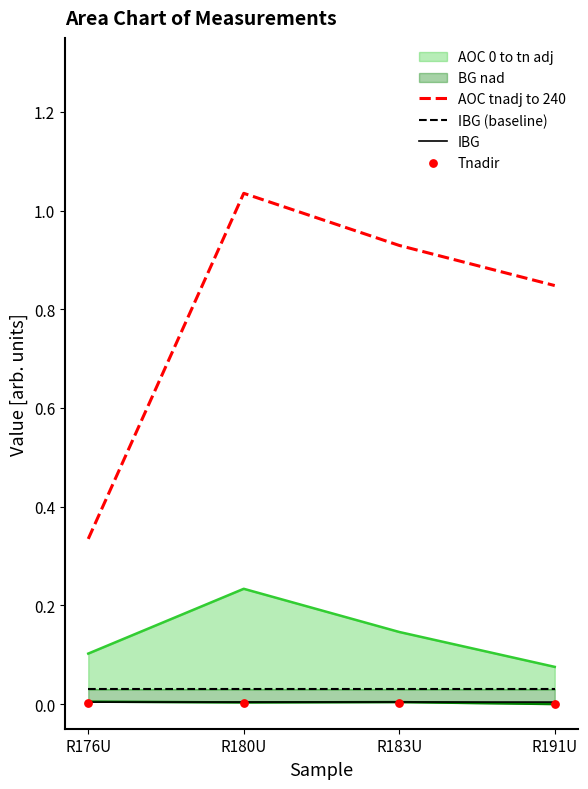

Which series has the largest Y range (max minus min)?

AOC tnadj to 240